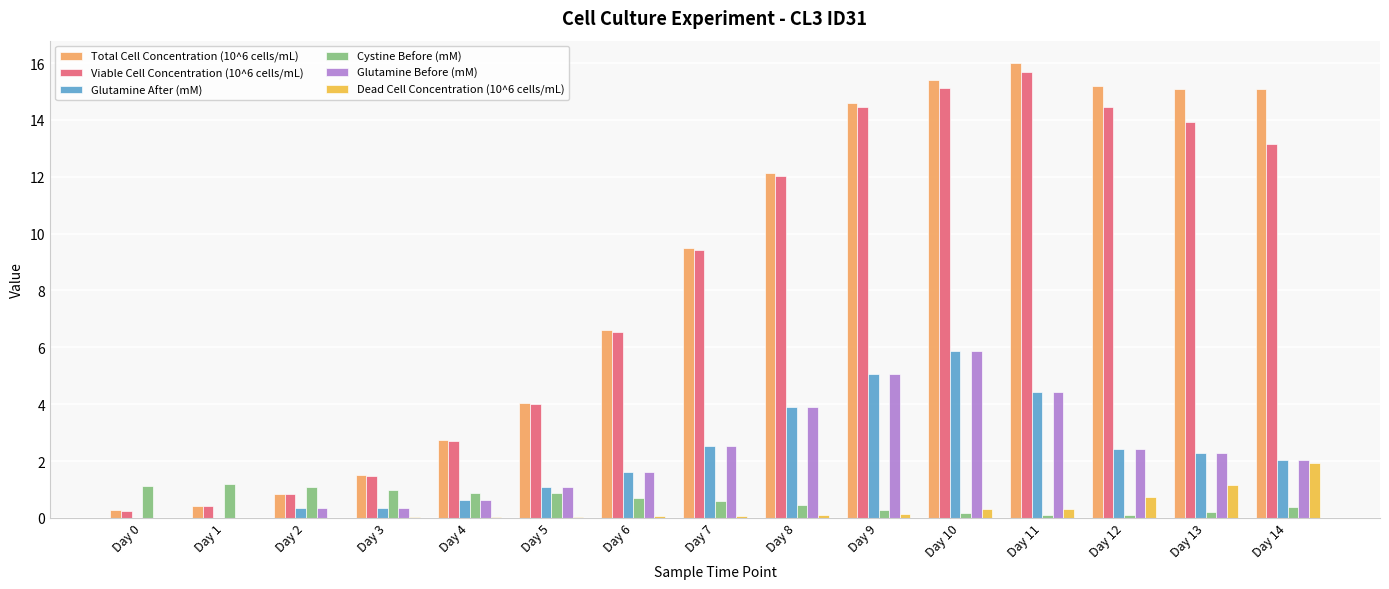

What value does the Viable Cell Concentration (10^6 cells/mL) series have at Day 6?

6.6